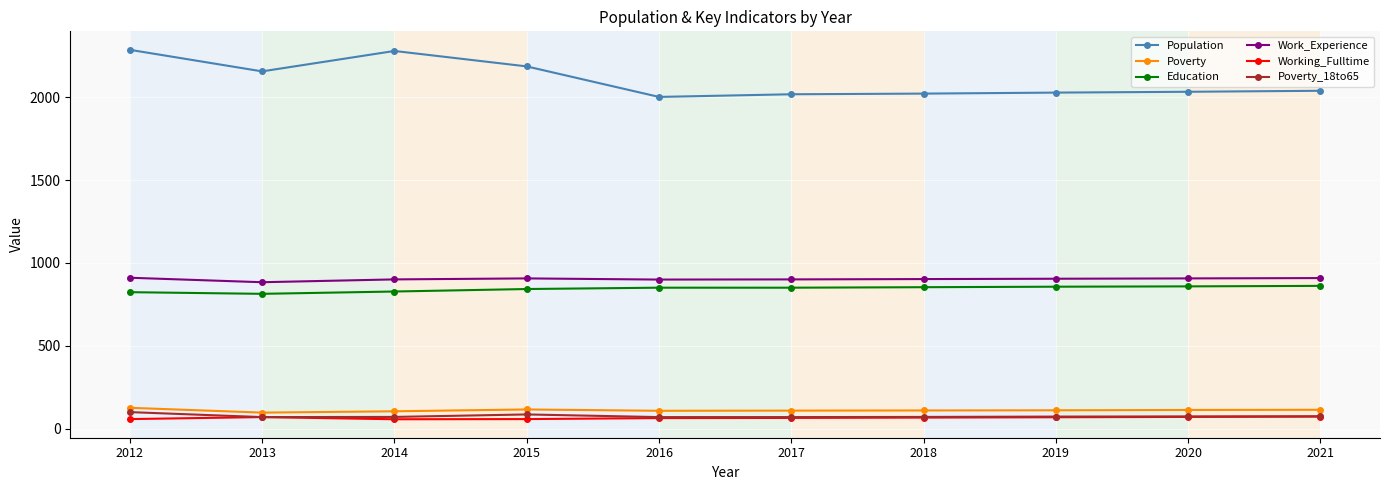

What is the lowest value of the Population series?

2001